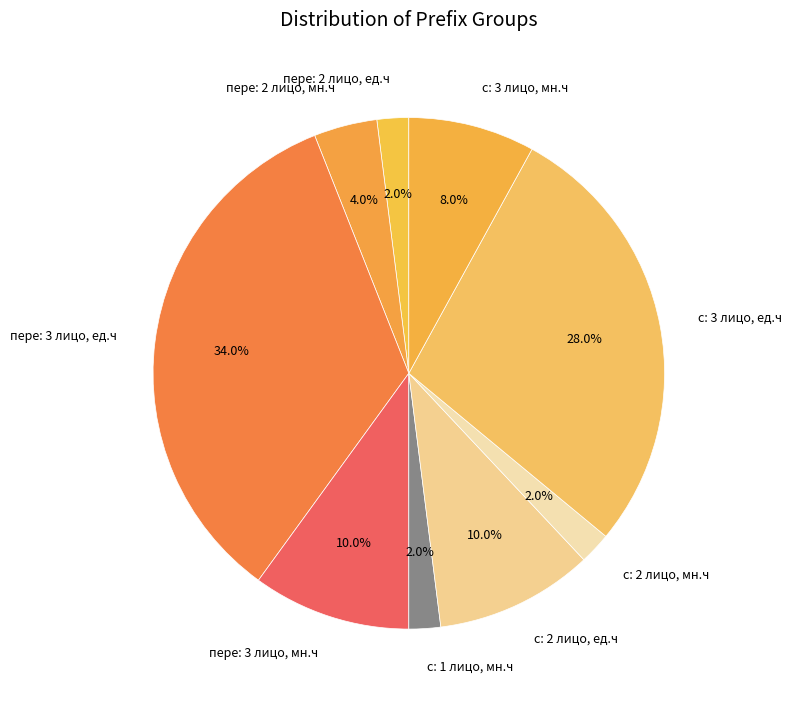

Does пере: 2 лицо, ед.ч represent more than half of the total?

No